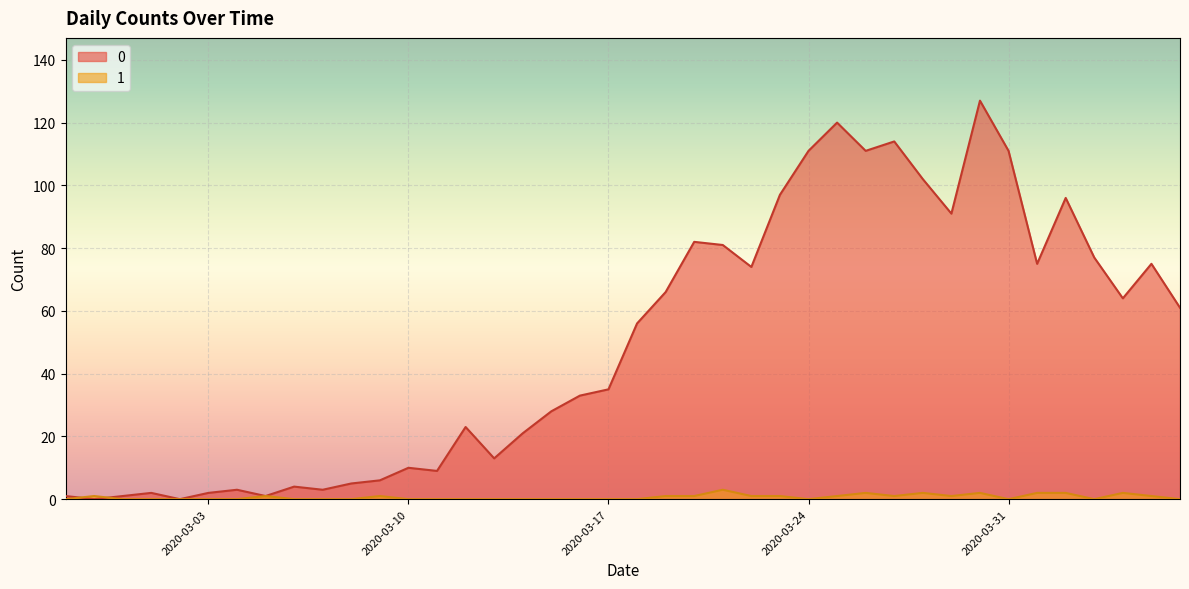

True or false: 1 has more than 0 points higher than both neighbors.

True